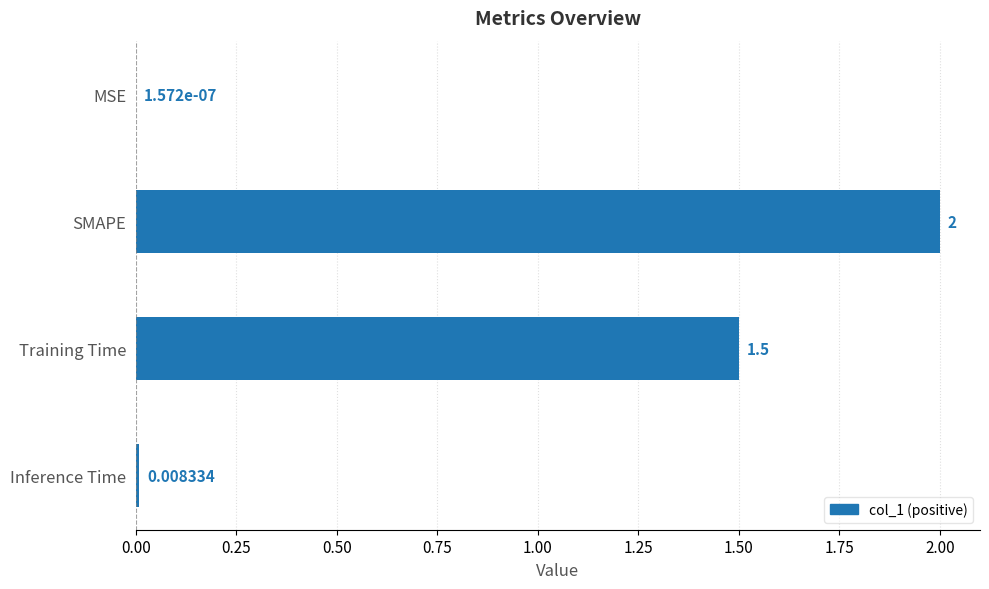

Where is the data nearest to the value 1?

Training Time